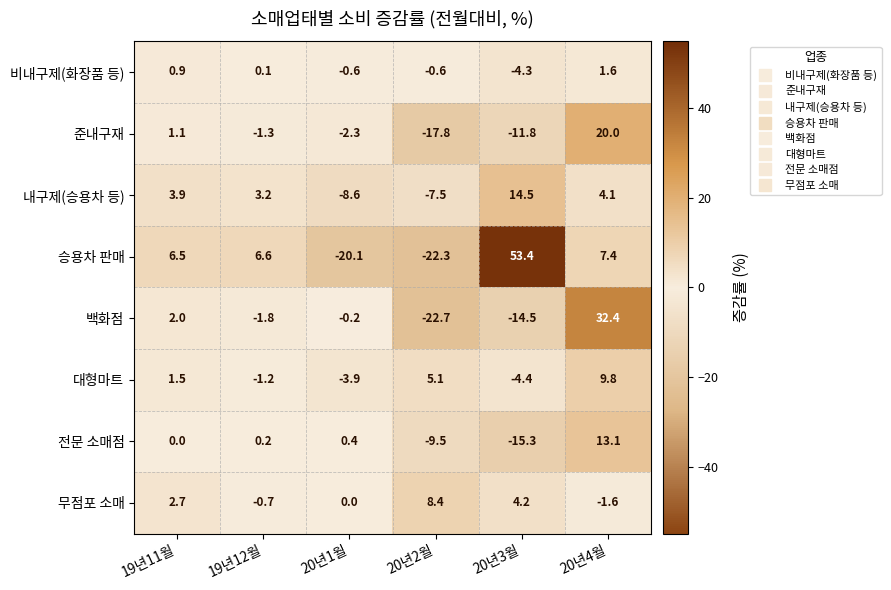

True or false: 비내구제(화장품 등) has a value of 1.6 at 20년4월.

True